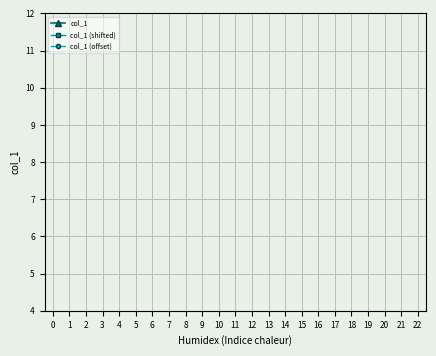

Count the number of data series in this chart.

3